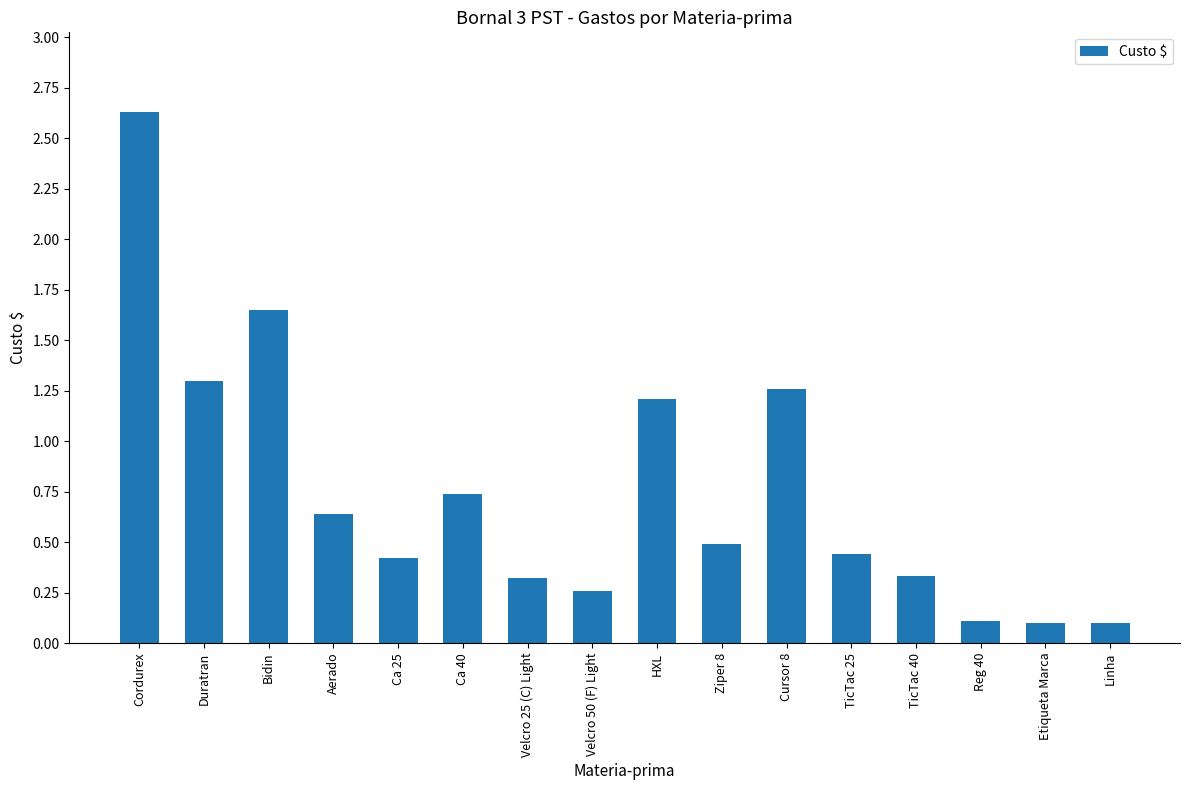

True or false: the data shows 1.3 at Cursor 8.

True